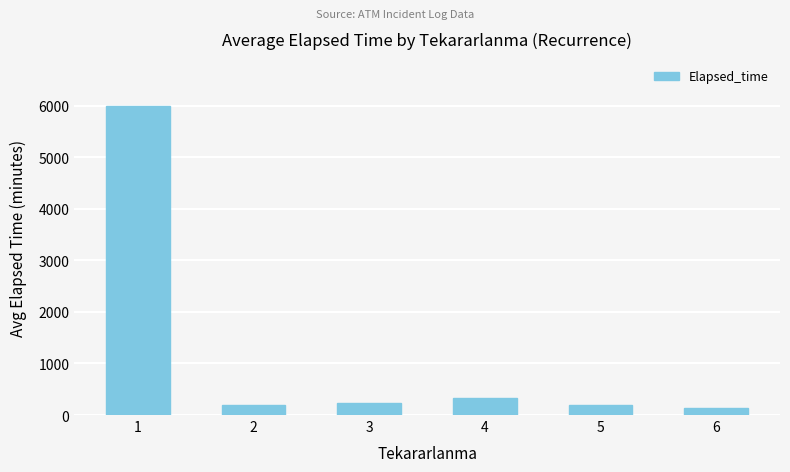

Between 3 and 4, which is larger?

4